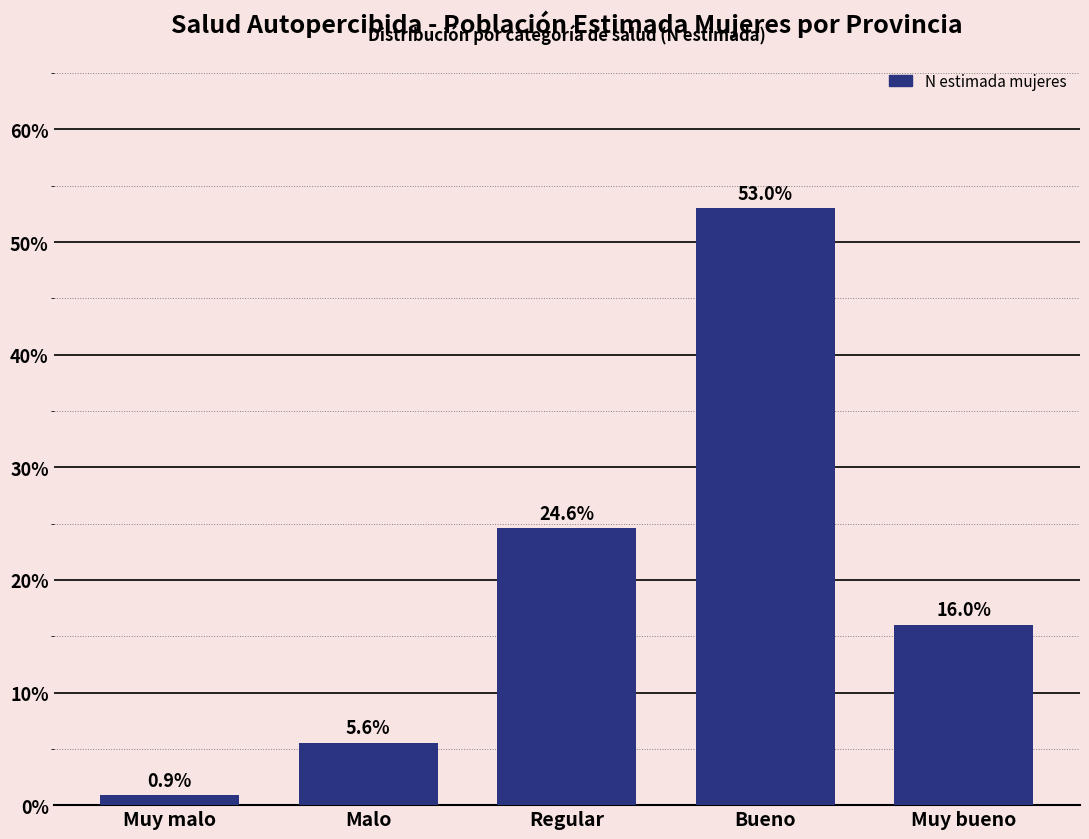

Reading left to right, transcribe all the data shown in this chart.

0.9	5.6	24.6	53.0	16.0